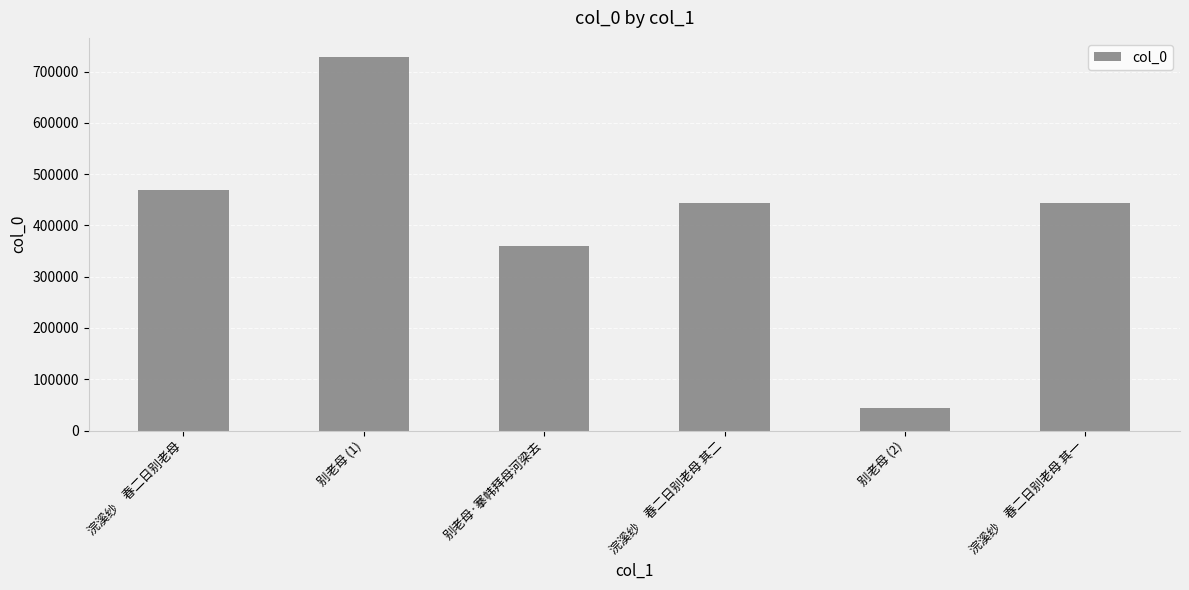

What is the label of the 6th bar from the right?

浣溪纱　春二日别老母